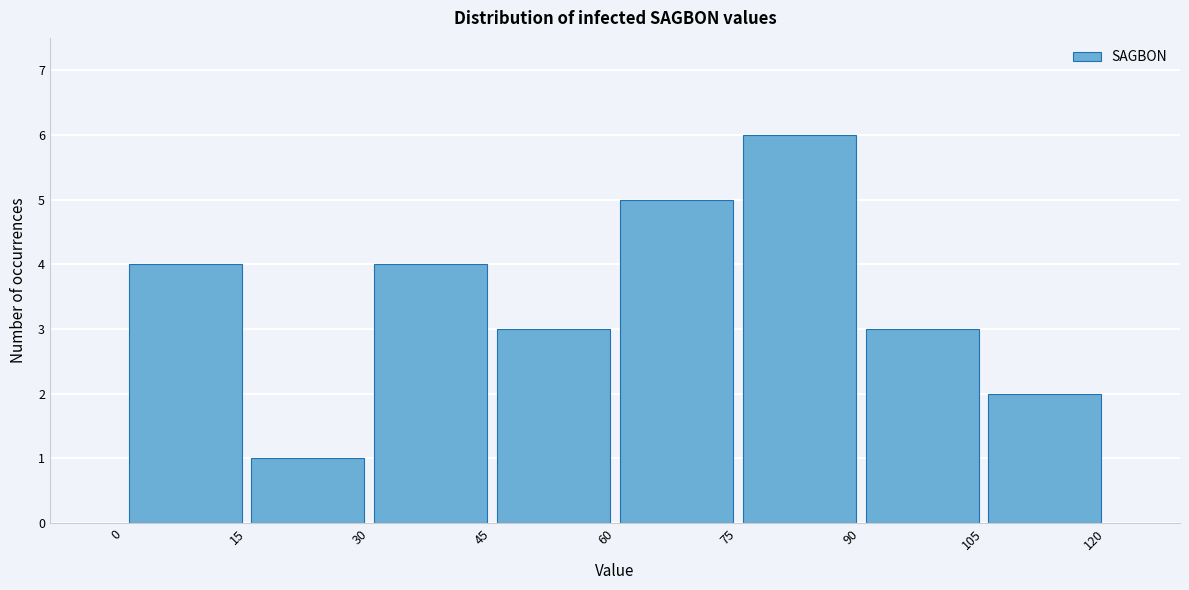

Reading left to right, list every bar in this chart as the range it spans on the x-axis followed by its height. The values are not printed on the chart, so give them approximately, as read against the axis.

0 to 15: 4
15 to 30: 1
30 to 45: 4
45 to 60: 3
60 to 75: 5
75 to 90: 6
90 to 105: 3
105 to 120: 2